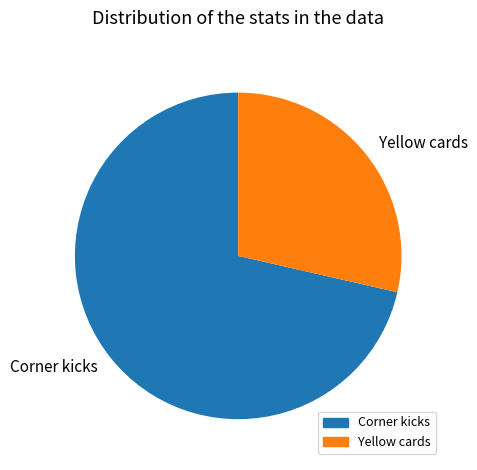

Which slice is the smallest?

Yellow cards